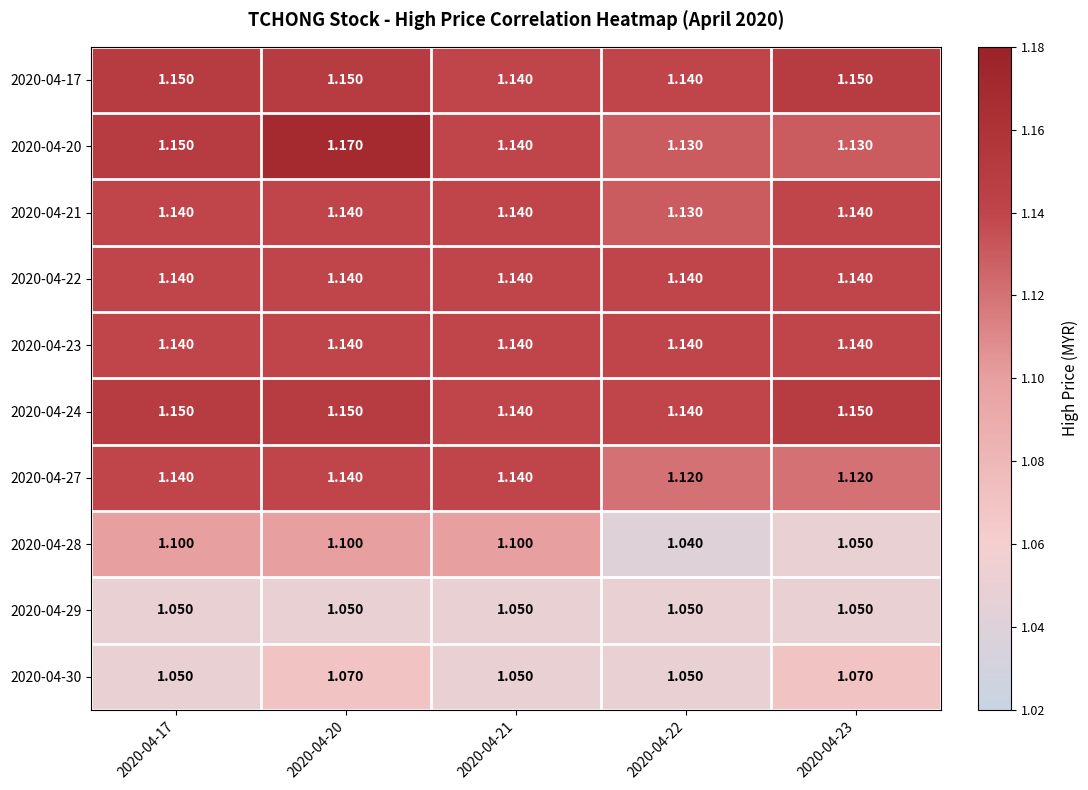

Reading left to right, list all the values displayed in this chart.

2020-04-17: 2020-04-17=1.1	2020-04-20=1.1	2020-04-21=1.1	2020-04-22=1.1	2020-04-23=1.1
2020-04-20: 2020-04-17=1.1	2020-04-20=1.2	2020-04-21=1.1	2020-04-22=1.1	2020-04-23=1.1
2020-04-21: 2020-04-17=1.1	2020-04-20=1.1	2020-04-21=1.1	2020-04-22=1.1	2020-04-23=1.1
2020-04-22: 2020-04-17=1.1	2020-04-20=1.1	2020-04-21=1.1	2020-04-22=1.1	2020-04-23=1.1
2020-04-23: 2020-04-17=1.1	2020-04-20=1.1	2020-04-21=1.1	2020-04-22=1.1	2020-04-23=1.1
2020-04-24: 2020-04-17=1.1	2020-04-20=1.1	2020-04-21=1.1	2020-04-22=1.1	2020-04-23=1.1
2020-04-27: 2020-04-17=1.1	2020-04-20=1.1	2020-04-21=1.1	2020-04-22=1.1	2020-04-23=1.1
2020-04-28: 2020-04-17=1.1	2020-04-20=1.1	2020-04-21=1.1	2020-04-22=1.0	2020-04-23=1.1
2020-04-29: 2020-04-17=1.1	2020-04-20=1.1	2020-04-21=1.1	2020-04-22=1.1	2020-04-23=1.1
2020-04-30: 2020-04-17=1.1	2020-04-20=1.1	2020-04-21=1.1	2020-04-22=1.1	2020-04-23=1.1